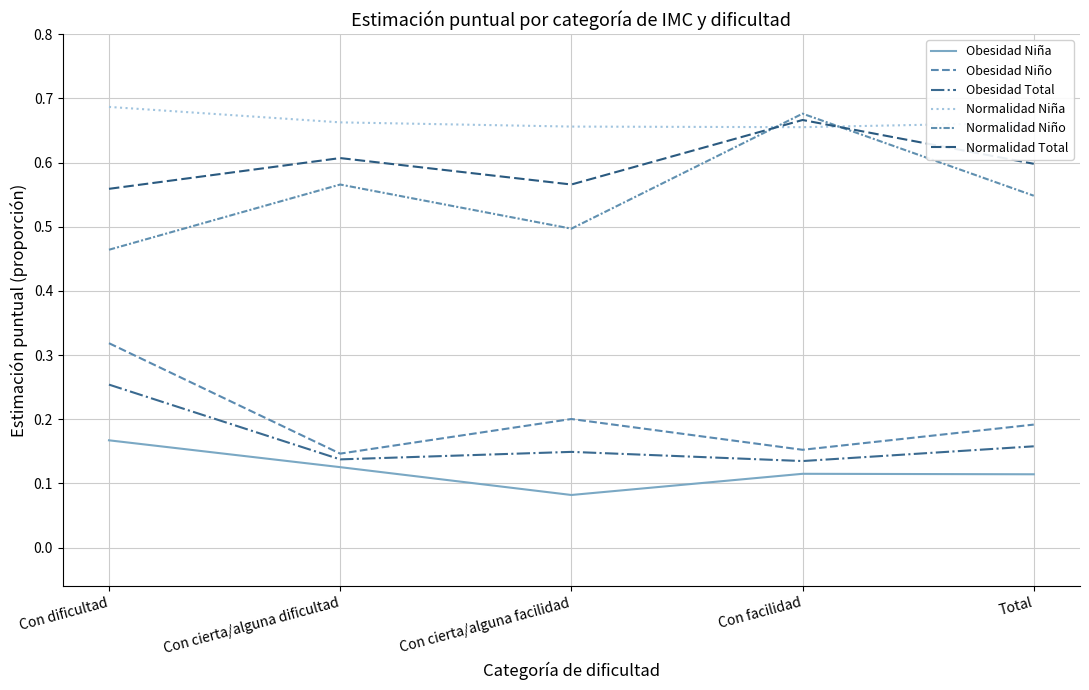

Rank the series at Con facilidad from highest to lowest value.

Normalidad Niño, Normalidad Total, Normalidad Niña, Obesidad Niño, Obesidad Total, Obesidad Niña